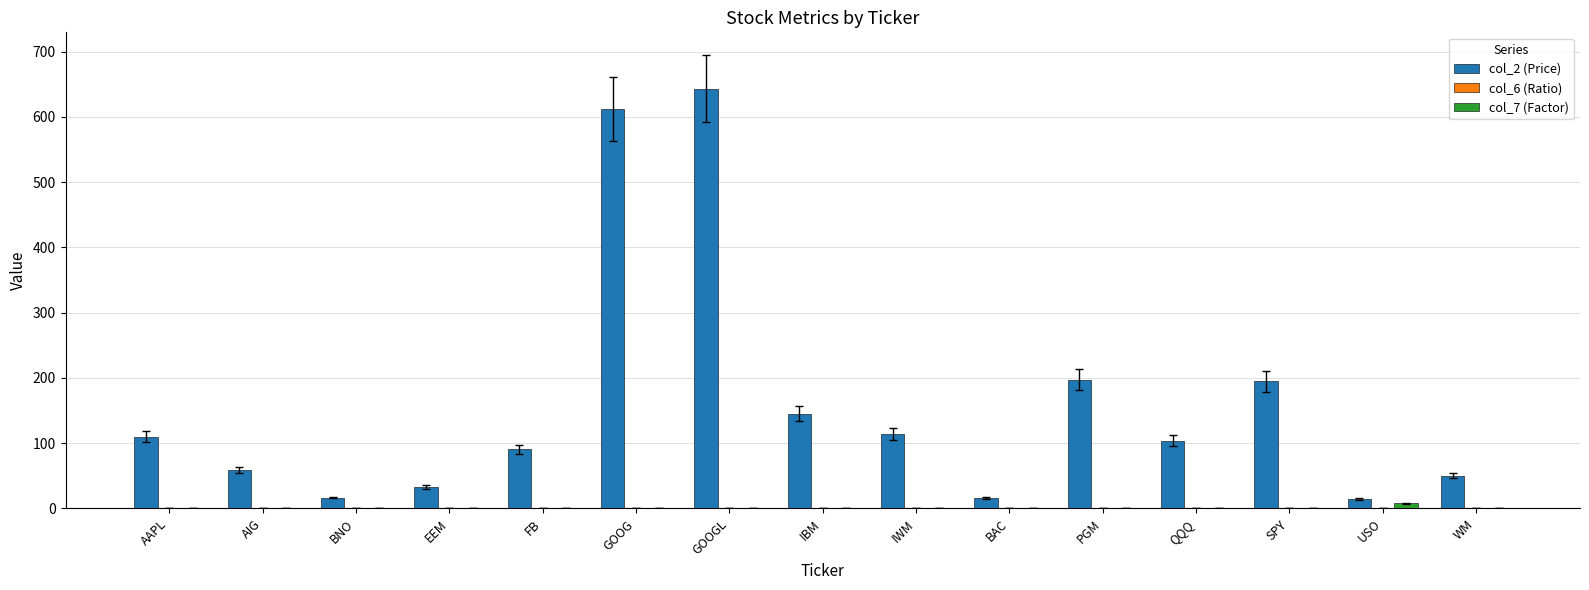

Is the value of col_2 (Price) at PGM greater than the value of col_7 (Factor) at BAC?

Yes